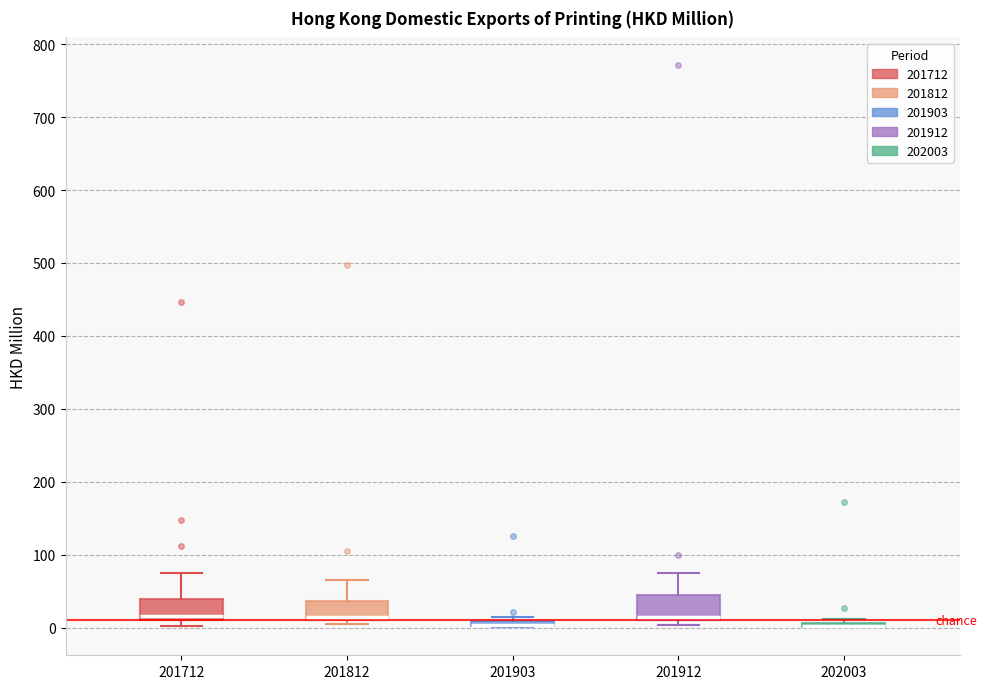

Where is the lower edge of the box at x = 201903 on the y-axis? The values are not printed on the chart, so give them approximately, as read against the axis.

0